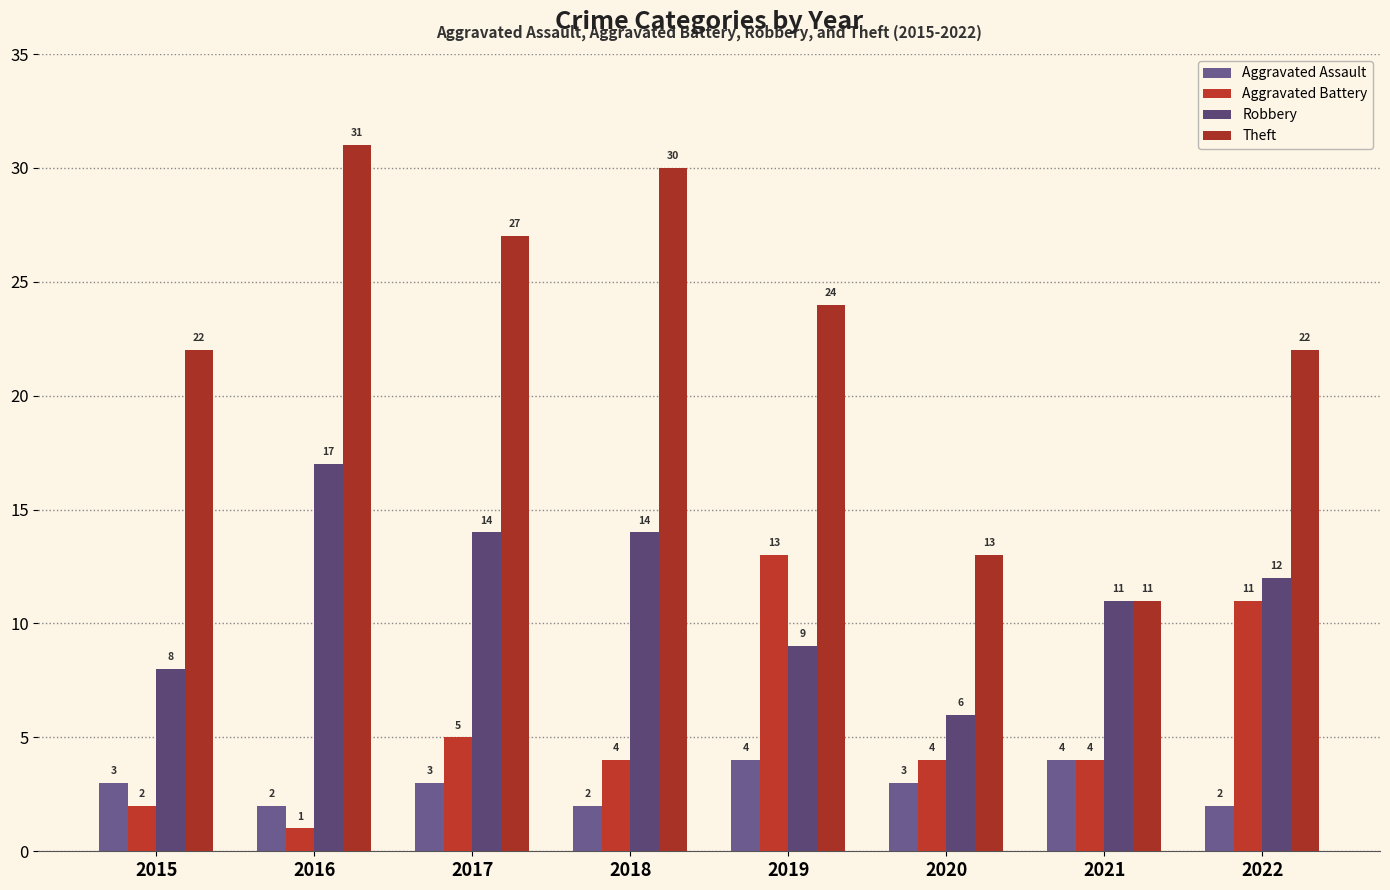

What is the spread (max minus min) of values at 2019?

20